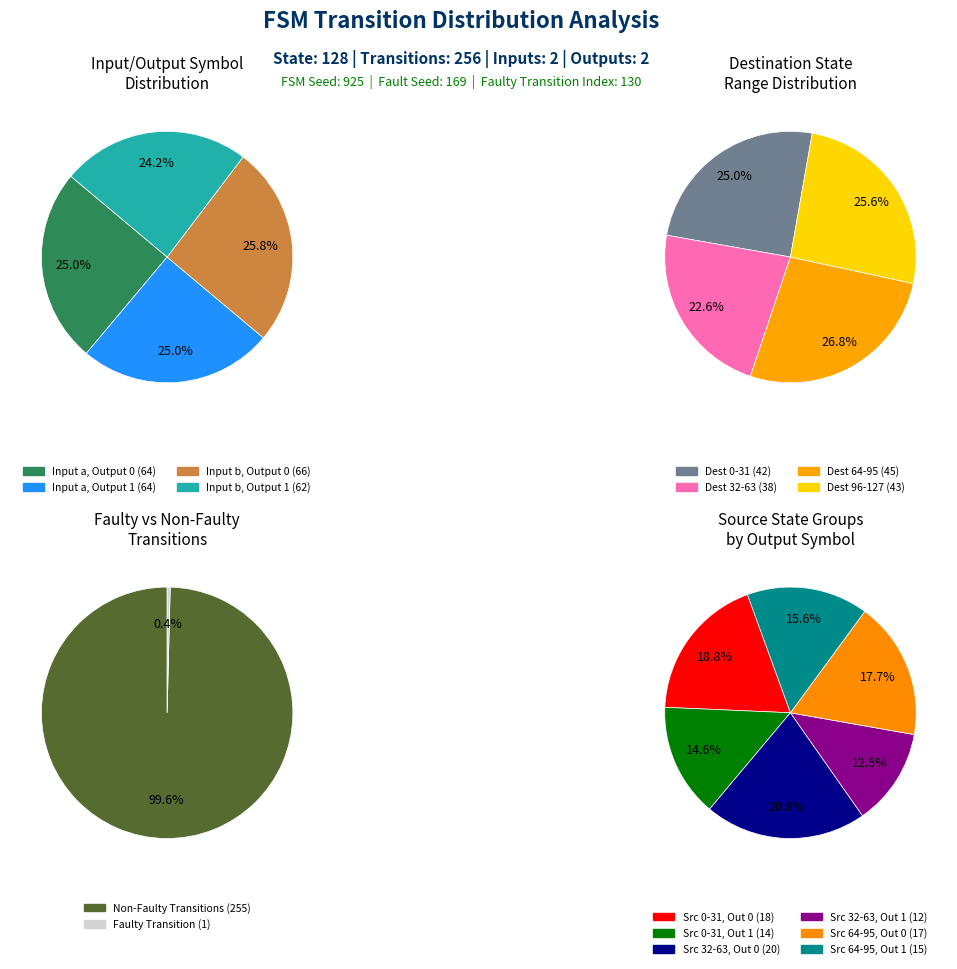

How many segments does this pie chart have?

4